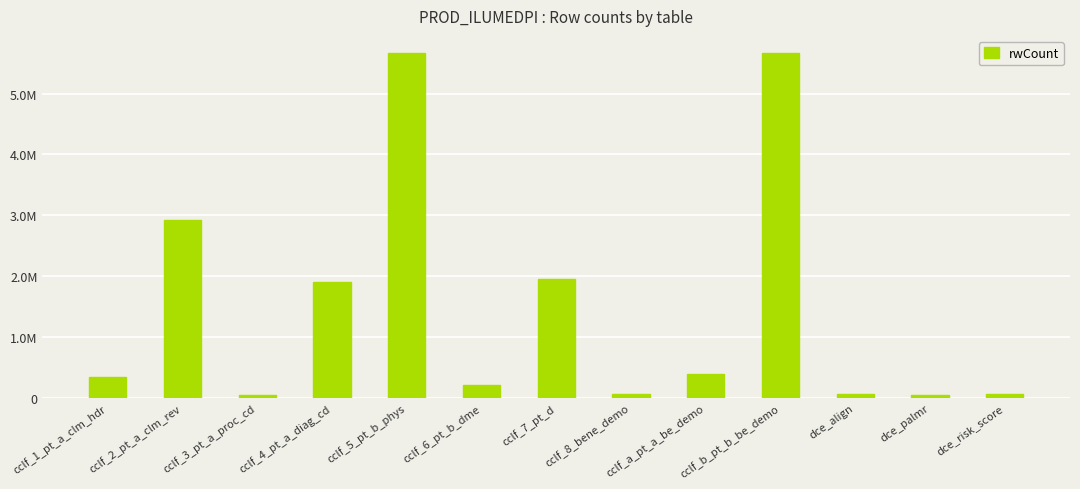

Are the bars grouped side by side (vs. stacked)?

No